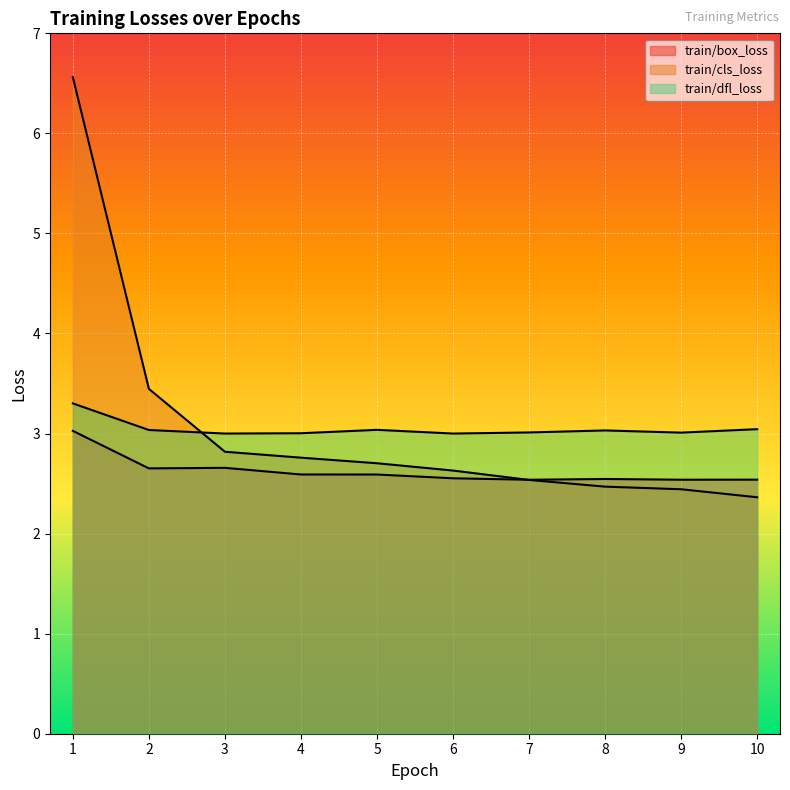

What is the sum of the train/dfl_loss values at 5 and 1?

6.3